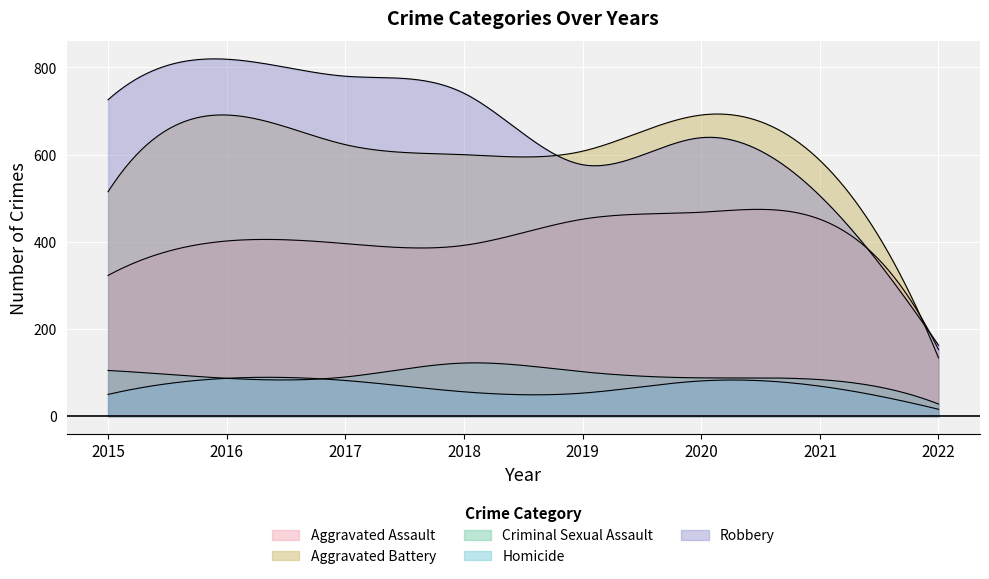

Which has a higher value, 2020 or 2017?

2020